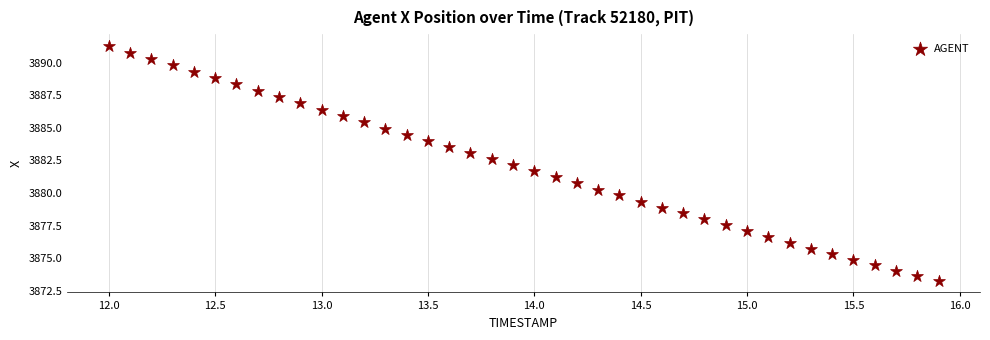

What is the range of X values (max minus min)?

3.9